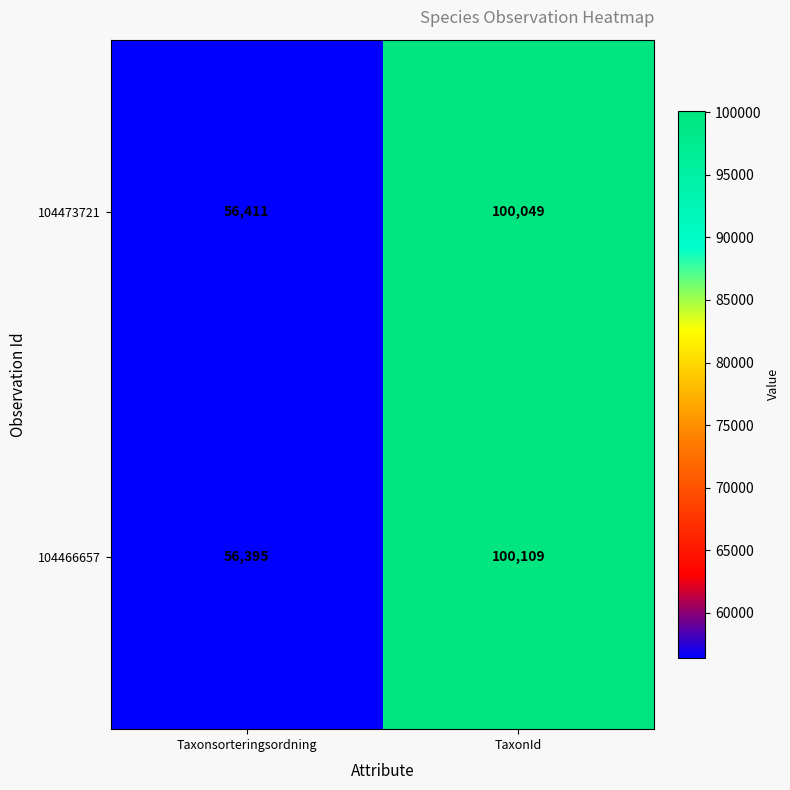

What is the difference between the 104466657 values at TaxonId and Taxonsorteringsordning?

43714